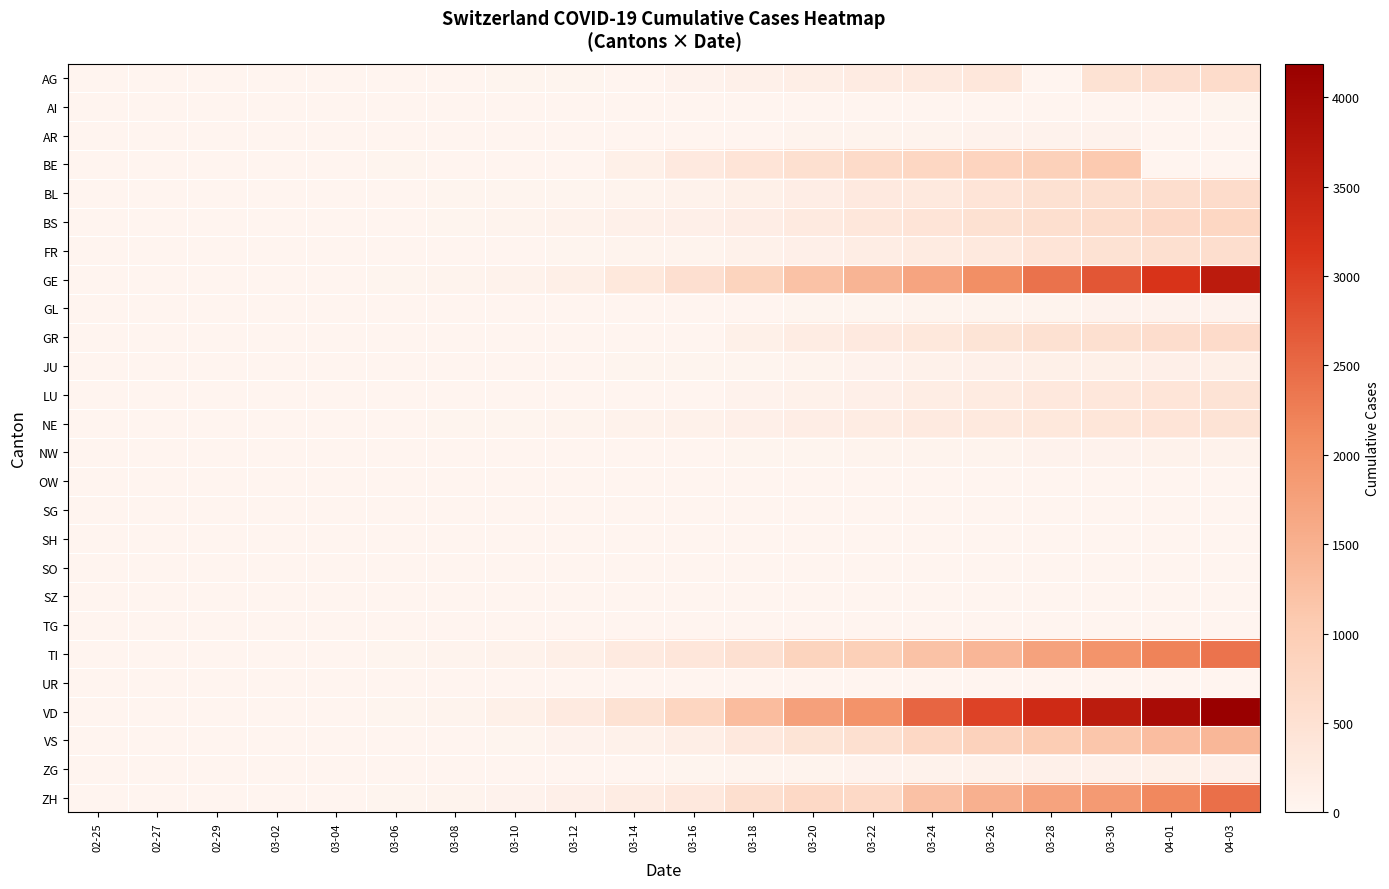

Reading left to right, list all the values displayed in this chart.

AG: 02-25=0	02-27=0	02-29=0	03-02=2	03-04=7	03-06=12	03-08=0	03-10=17	03-12=27	03-14=0	03-16=52	03-18=101	03-20=168	03-22=232	03-24=266	03-26=349	03-28=0	03-30=481	04-01=549	04-03=626
AI: 02-25=0	02-27=0	02-29=0	03-02=0	03-04=0	03-06=0	03-08=0	03-10=0	03-12=0	03-14=2	03-16=4	03-18=0	03-20=0	03-22=0	03-24=8	03-26=11	03-28=13	03-30=14	04-01=0	04-03=20
AR: 02-25=0	02-27=0	02-29=0	03-02=0	03-04=0	03-06=1	03-08=1	03-10=0	03-12=5	03-14=0	03-16=0	03-18=11	03-20=33	03-22=42	03-24=45	03-26=50	03-28=61	03-30=65	04-01=0	04-03=0
BE: 02-25=0	02-27=0	02-29=2	03-02=4	03-04=6	03-06=17	03-08=0	03-10=0	03-12=0	03-14=123	03-16=282	03-18=418	03-20=532	03-22=660	03-24=767	03-26=826	03-28=909	03-30=1073	04-01=0	04-03=0
BL: 02-25=0	02-27=0	02-29=2	03-02=2	03-04=2	03-06=6	03-08=19	03-10=22	03-12=26	03-14=47	03-16=76	03-18=116	03-20=184	03-22=289	03-24=306	03-26=422	03-28=502	03-30=539	04-01=588	04-03=625
BS: 02-25=0	02-27=1	02-29=1	03-02=1	03-04=3	03-06=15	03-08=24	03-10=33	03-12=73	03-14=100	03-16=143	03-18=181	03-20=270	03-22=356	03-24=410	03-26=501	03-28=569	03-30=617	04-01=687	04-03=754
FR: 02-25=0	02-27=0	02-29=0	03-02=2	03-04=4	03-06=0	03-08=8	03-10=0	03-12=22	03-14=36	03-16=45	03-18=86	03-20=145	03-22=202	03-24=255	03-26=309	03-28=421	03-30=477	04-01=525	04-03=588
GE: 02-25=0	02-27=1	02-29=8	03-02=10	03-04=14	03-06=25	03-08=40	03-10=76	03-12=150	03-14=340	03-16=544	03-18=848	03-20=1194	03-22=1430	03-24=1699	03-26=2033	03-28=2393	03-30=2721	04-01=3137	04-03=3621
GL: 02-25=0	02-27=0	02-29=0	03-02=0	03-04=0	03-06=0	03-08=0	03-10=1	03-12=3	03-14=8	03-16=10	03-18=14	03-20=20	03-22=29	03-24=33	03-26=43	03-28=47	03-30=51	04-01=56	04-03=59
GR: 02-25=0	02-27=0	02-29=0	03-02=0	03-04=0	03-06=0	03-08=0	03-10=0	03-12=0	03-14=0	03-16=0	03-18=128	03-20=226	03-22=284	03-24=343	03-26=433	03-28=495	03-30=535	04-01=592	04-03=649
JU: 02-25=0	02-27=1	02-29=1	03-02=1	03-04=2	03-06=4	03-08=5	03-10=7	03-12=12	03-14=18	03-16=25	03-18=32	03-20=44	03-22=61	03-24=82	03-26=100	03-28=119	03-30=128	04-01=145	04-03=149
LU: 02-25=0	02-27=0	02-29=0	03-02=0	03-04=0	03-06=0	03-08=0	03-10=0	03-12=0	03-14=0	03-16=0	03-18=65	03-20=92	03-22=131	03-24=205	03-26=253	03-28=317	03-30=351	04-01=401	04-03=449
NE: 02-25=0	02-27=0	02-29=0	03-02=1	03-04=8	03-06=13	03-08=24	03-10=31	03-12=46	03-14=68	03-16=93	03-18=146	03-20=189	03-22=216	03-24=265	03-26=299	03-28=337	03-30=378	04-01=420	04-03=444
NW: 02-25=0	02-27=0	02-29=0	03-02=0	03-04=0	03-06=0	03-08=0	03-10=0	03-12=5	03-14=5	03-16=10	03-18=18	03-20=28	03-22=36	03-24=42	03-26=48	03-28=55	03-30=63	04-01=70	04-03=79
OW: 02-25=0	02-27=0	02-29=0	03-02=0	03-04=0	03-06=0	03-08=0	03-10=0	03-12=0	03-14=0	03-16=0	03-18=0	03-20=0	03-22=0	03-24=0	03-26=0	03-28=0	03-30=0	04-01=0	04-03=0
SG: 02-25=0	02-27=0	02-29=0	03-02=0	03-04=0	03-06=0	03-08=0	03-10=0	03-12=0	03-14=0	03-16=0	03-18=0	03-20=0	03-22=0	03-24=0	03-26=0	03-28=0	03-30=0	04-01=0	04-03=0
SH: 02-25=0	02-27=0	02-29=0	03-02=0	03-04=0	03-06=0	03-08=0	03-10=0	03-12=0	03-14=0	03-16=0	03-18=0	03-20=0	03-22=0	03-24=0	03-26=0	03-28=0	03-30=0	04-01=0	04-03=0
SO: 02-25=0	02-27=0	02-29=0	03-02=0	03-04=0	03-06=0	03-08=0	03-10=0	03-12=0	03-14=0	03-16=0	03-18=0	03-20=0	03-22=0	03-24=0	03-26=0	03-28=0	03-30=0	04-01=0	04-03=0
SZ: 02-25=0	02-27=0	02-29=0	03-02=0	03-04=0	03-06=0	03-08=0	03-10=0	03-12=0	03-14=0	03-16=0	03-18=0	03-20=0	03-22=0	03-24=0	03-26=0	03-28=0	03-30=0	04-01=0	04-03=0
TG: 02-25=0	02-27=0	02-29=0	03-02=0	03-04=0	03-06=0	03-08=0	03-10=0	03-12=0	03-14=0	03-16=0	03-18=0	03-20=0	03-22=0	03-24=0	03-26=0	03-28=0	03-30=0	04-01=0	04-03=0
TI: 02-25=0	02-27=1	02-29=2	03-02=4	03-04=13	03-06=28	03-08=49	03-10=75	03-12=163	03-14=265	03-16=368	03-18=511	03-20=849	03-22=945	03-24=1209	03-26=1401	03-28=1727	03-30=1962	04-01=2195	04-03=2377
UR: 02-25=0	02-27=0	02-29=0	03-02=0	03-04=0	03-06=0	03-08=0	03-10=0	03-12=0	03-14=0	03-16=0	03-18=0	03-20=0	03-22=0	03-24=0	03-26=0	03-28=0	03-30=0	04-01=0	04-03=0
VD: 02-25=0	02-27=0	02-29=0	03-02=0	03-04=0	03-06=23	03-08=40	03-10=130	03-12=277	03-14=477	03-16=797	03-18=1305	03-20=1755	03-22=1976	03-24=2547	03-26=2944	03-28=3309	03-30=3606	04-01=3917	04-03=4187
VS: 02-25=0	02-27=0	02-29=1	03-02=3	03-04=4	03-06=6	03-08=12	03-10=22	03-12=53	03-14=98	03-16=172	03-18=312	03-20=436	03-22=535	03-24=728	03-26=874	03-28=1017	03-30=1144	04-01=1282	04-03=1383
ZG: 02-25=0	02-27=0	02-29=0	03-02=0	03-04=1	03-06=3	03-08=3	03-10=10	03-12=11	03-14=13	03-16=20	03-18=33	03-20=48	03-22=53	03-24=72	03-26=87	03-28=101	03-30=112	04-01=125	04-03=138
ZH: 02-25=0	02-27=2	02-29=6	03-02=10	03-04=15	03-06=29	03-08=40	03-10=62	03-12=140	03-14=218	03-16=326	03-18=568	03-20=711	03-22=711	03-24=1223	03-26=1502	03-28=1703	03-30=1861	04-01=2141	04-03=2433